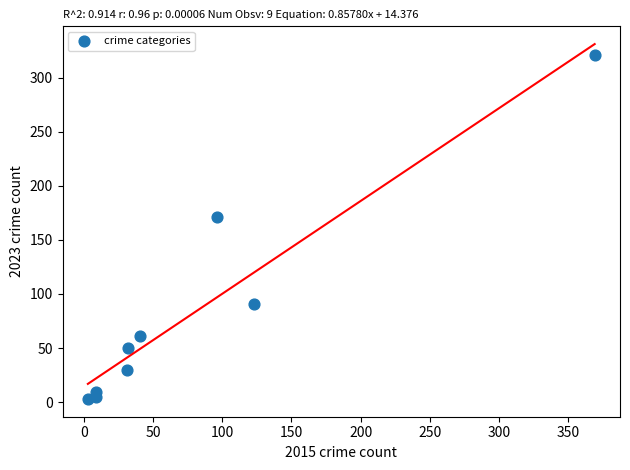

What is the range of X values (max minus min)?

366